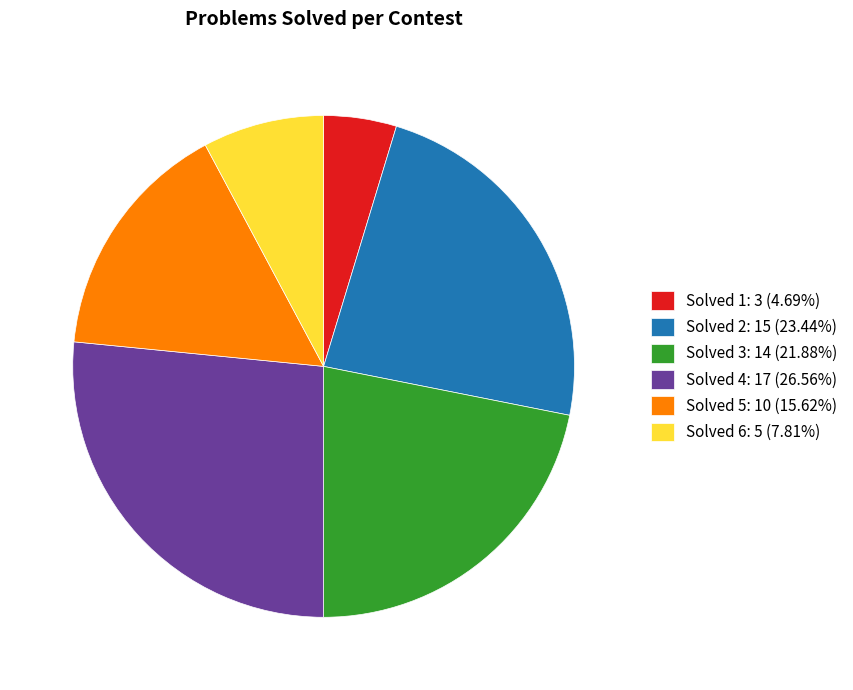

How many slices are in this pie chart?

6